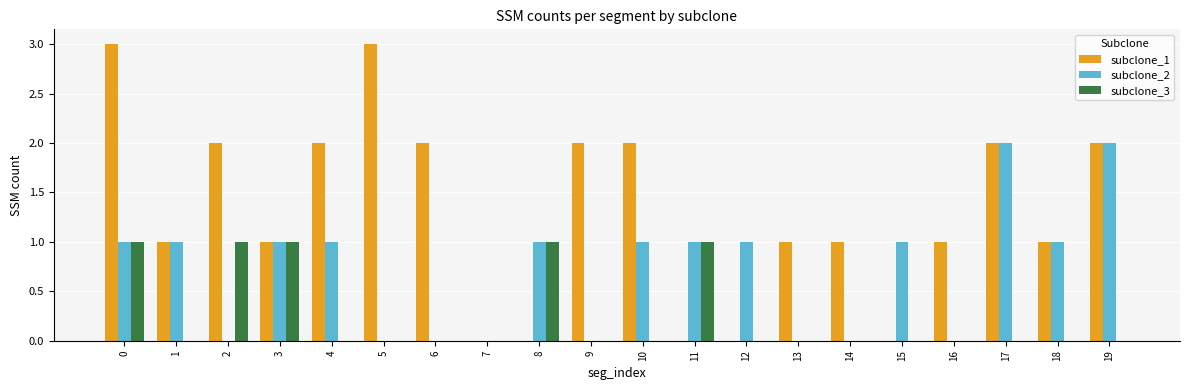

Is the value of subclone_3 at 8 greater than the value of subclone_1 at 2?

No